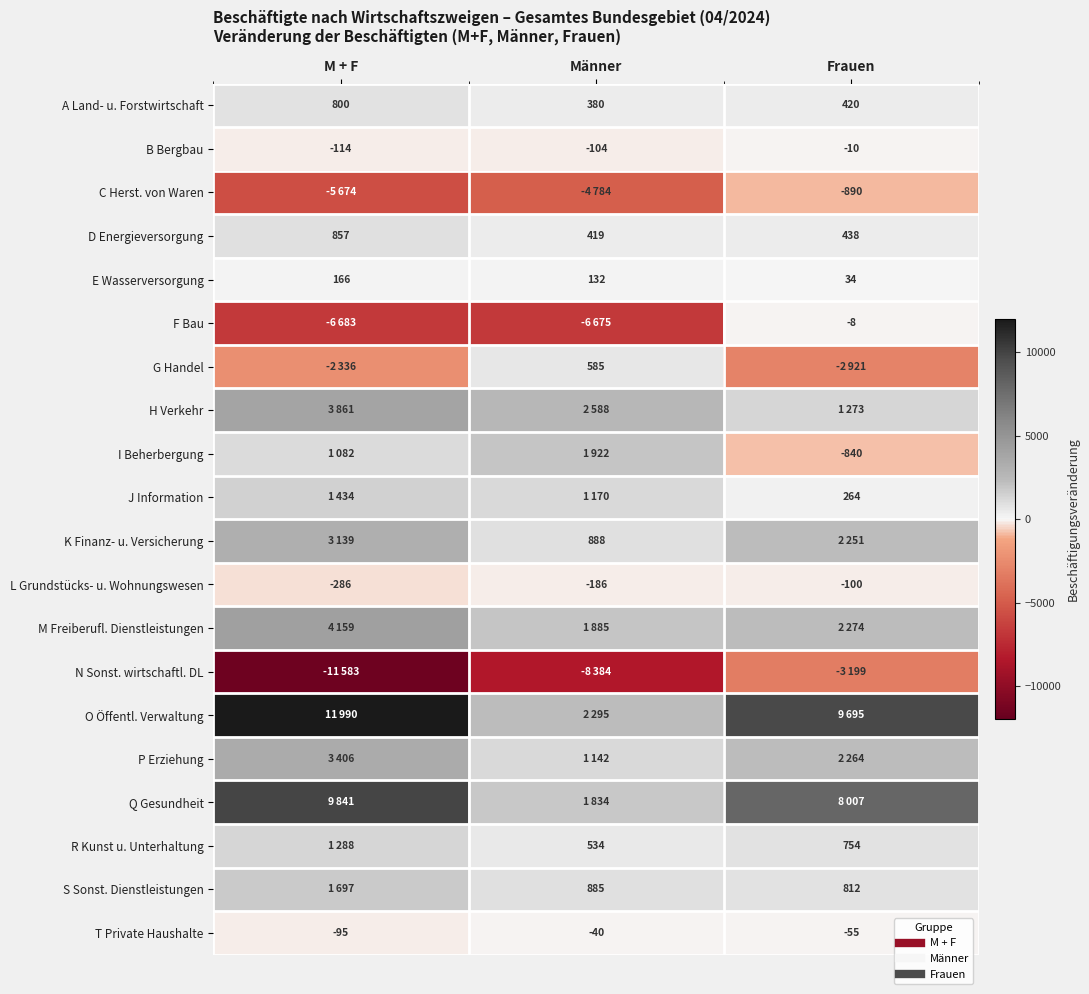

The C Herst. von Waren series shows -6289 at Männer. True or false?

False